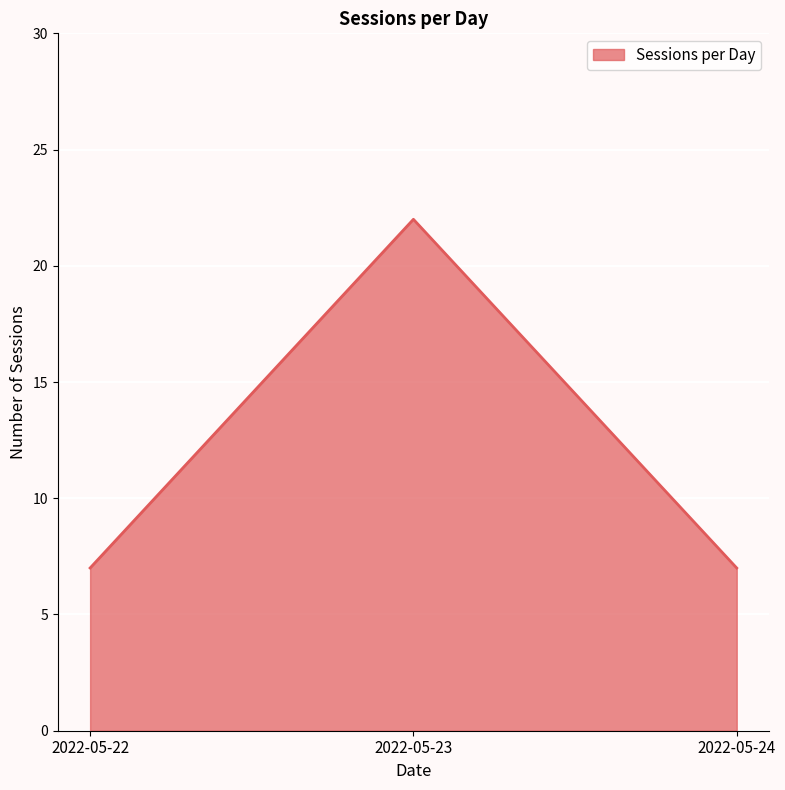

What is the change in value from 2022-05-22 to 2022-05-23?

+15